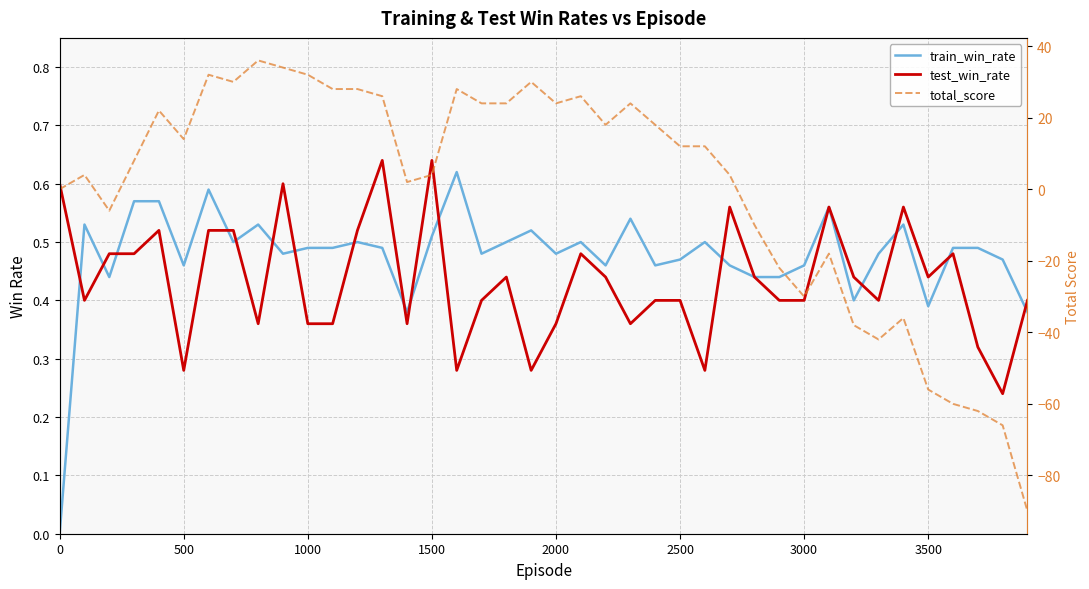

Reading left to right, transcribe all the data shown in this chart.

train_win_rate: 0.0	0.5	0.4	0.6	0.6	0.5	0.6	0.5	0.5	0.5	0.5	0.5	0.5	0.5	0.4	0.5	0.6	0.5	0.5	0.5	0.5	0.5	0.5	0.5	0.5	0.5	0.5	0.5	0.4	0.4	0.5	0.6	0.4	0.5	0.5	0.4	0.5	0.5	0.5	0.4
test_win_rate: 0.6	0.4	0.5	0.5	0.5	0.3	0.5	0.5	0.4	0.6	0.4	0.4	0.5	0.6	0.4	0.6	0.3	0.4	0.4	0.3	0.4	0.5	0.4	0.4	0.4	0.4	0.3	0.6	0.4	0.4	0.4	0.6	0.4	0.4	0.6	0.4	0.5	0.3	0.2	0.4
total_score: 0.0	4.0	-6.0	8.0	22.0	14.0	32.0	30.0	36.0	34.0	32.0	28.0	28.0	26.0	2.0	4.0	28.0	24.0	24.0	30.0	24.0	26.0	18.0	24.0	18.0	12.0	12.0	4.0	-10.0	-22.0	-30.0	-18.0	-38.0	-42.0	-36.0	-56.0	-60.0	-62.0	-66.0	-90.0